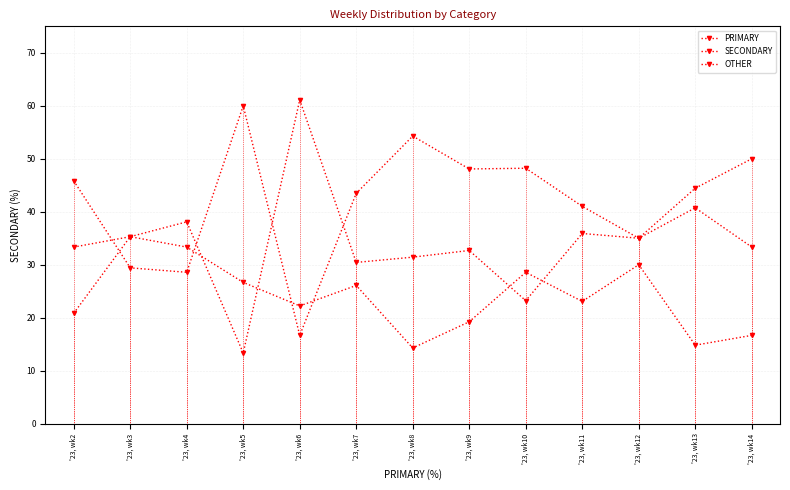

How many data points in OTHER are less than 26?

6